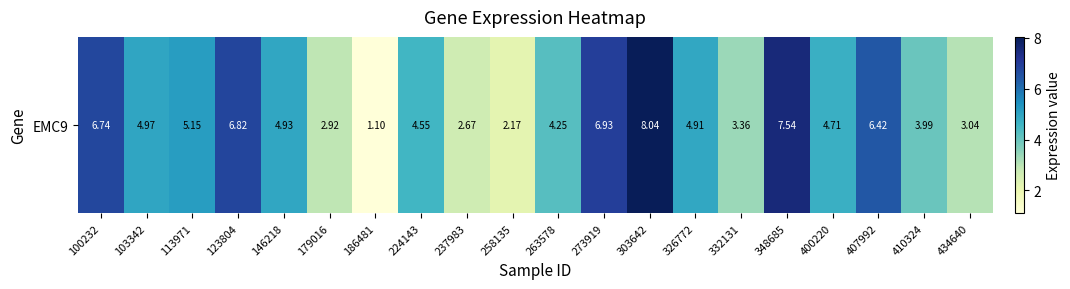

List the labels in order of value, smallest first.

186481, 258135, 237983, 179016, 434640, 332131, 410324, 263578, 224143, 400220, 326772, 146218, 103342, 113971, 407992, 100232, 123804, 273919, 348685, 303642